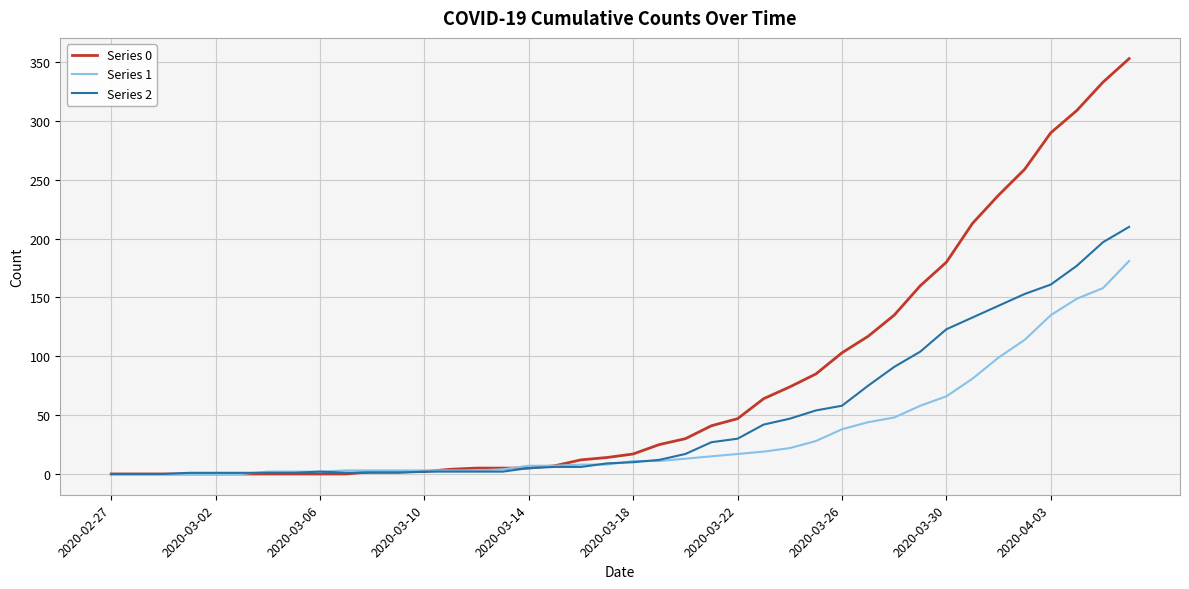

What is the average value of the Series 2 series?

48